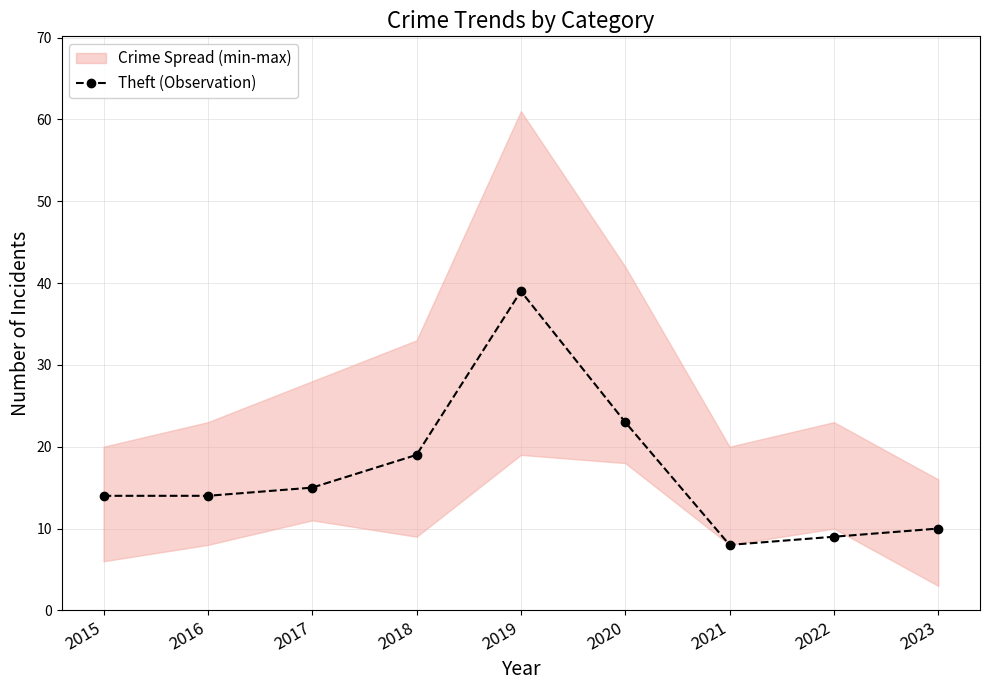

Rank the categories by value from lowest to highest.

2021, 2022, 2023, 2015, 2016, 2017, 2018, 2020, 2019